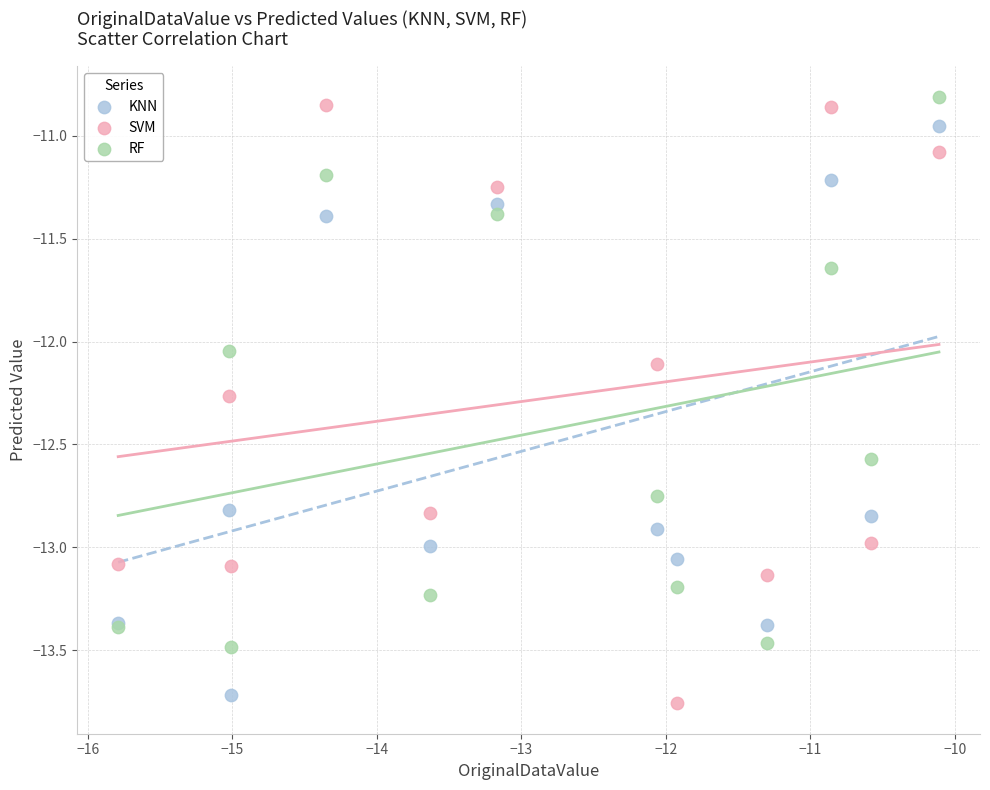

In the SVM series, what Y value is closest to -12?

-12.1